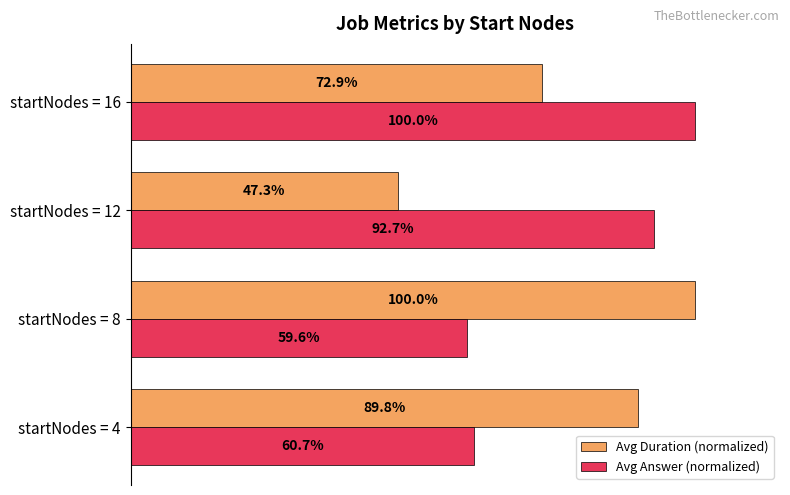

Which series has the largest total across all categories?

Avg Answer (normalized)